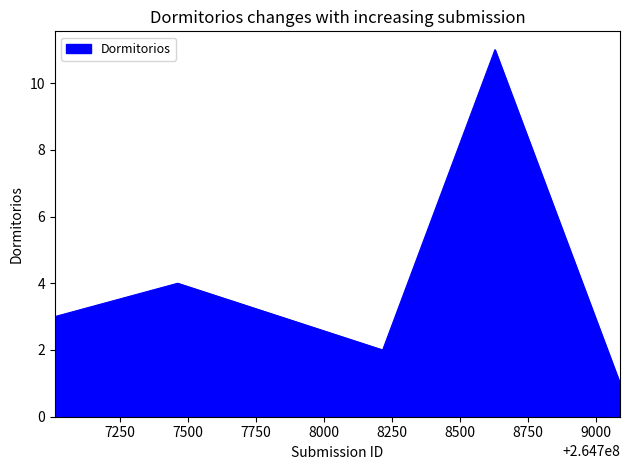

True or false: the data has more than 0 interior local peaks.

True